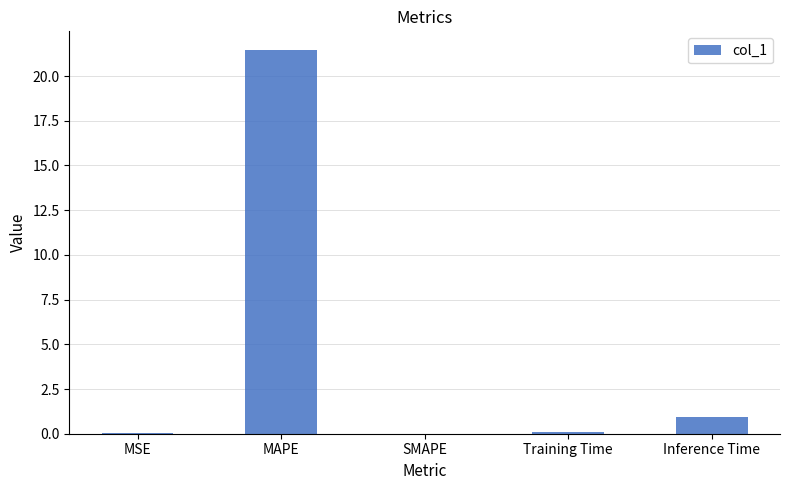

What is the sum of the values at SMAPE and Inference Time?

0.9